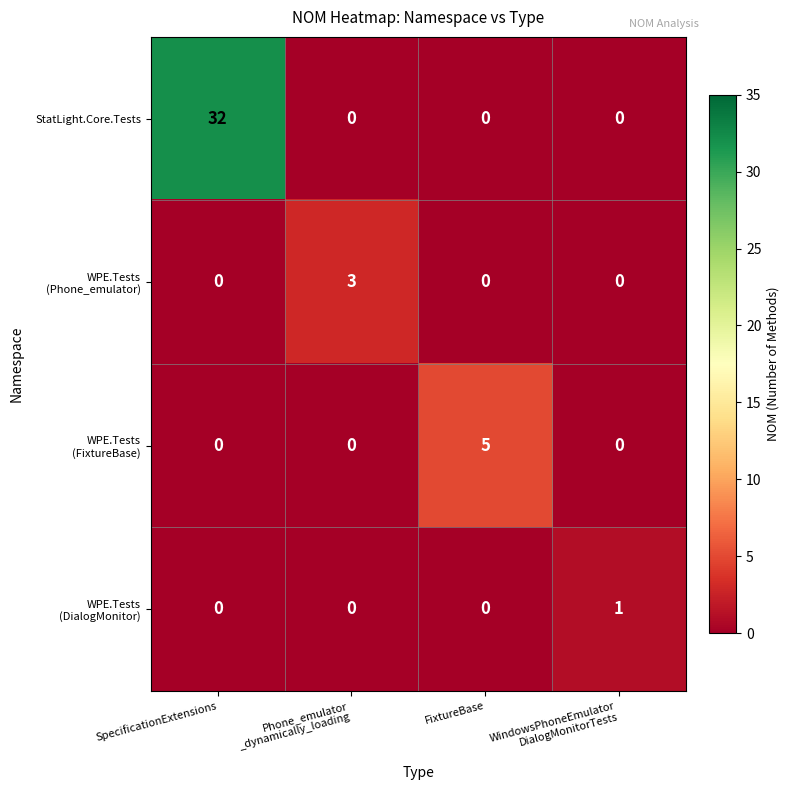

Is it true that StatLight.Core.Tests equals 0 at FixtureBase?

True